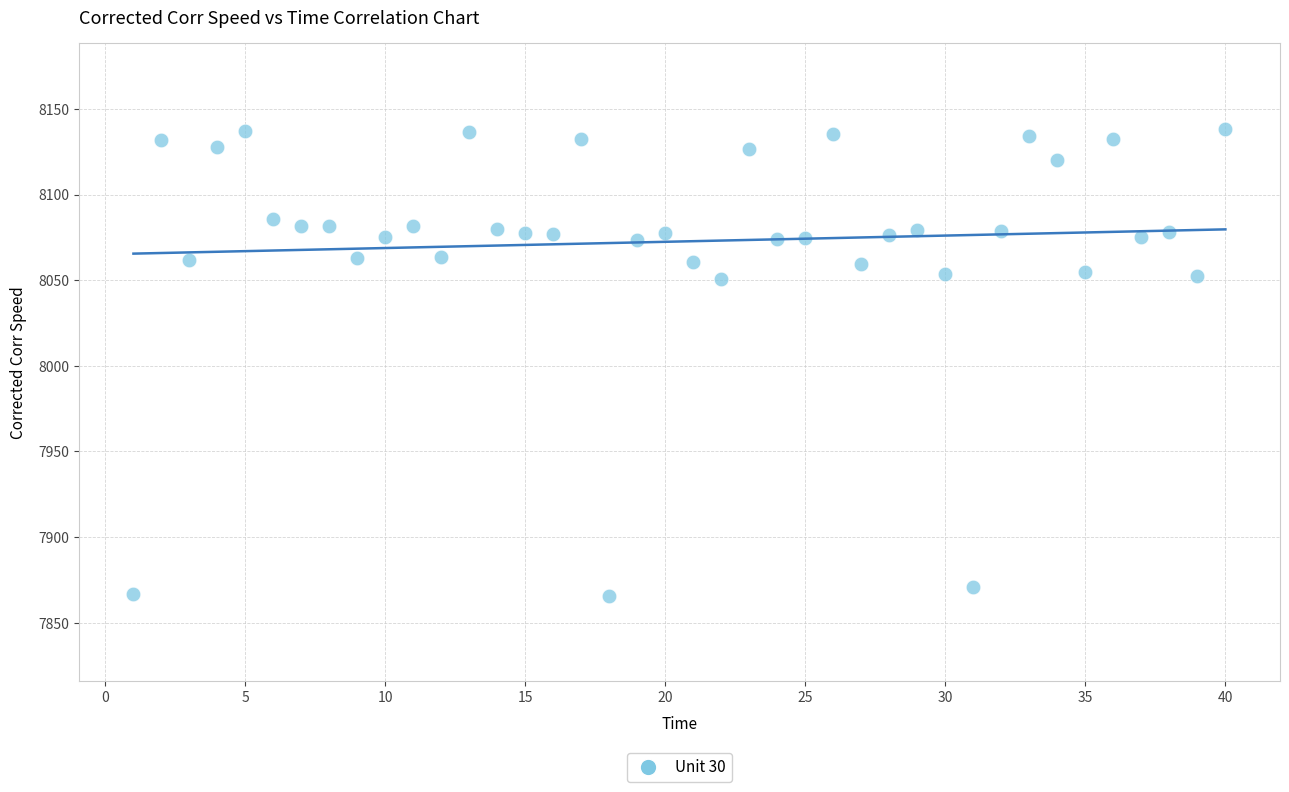

What is the range of X values (max minus min)?

39.0